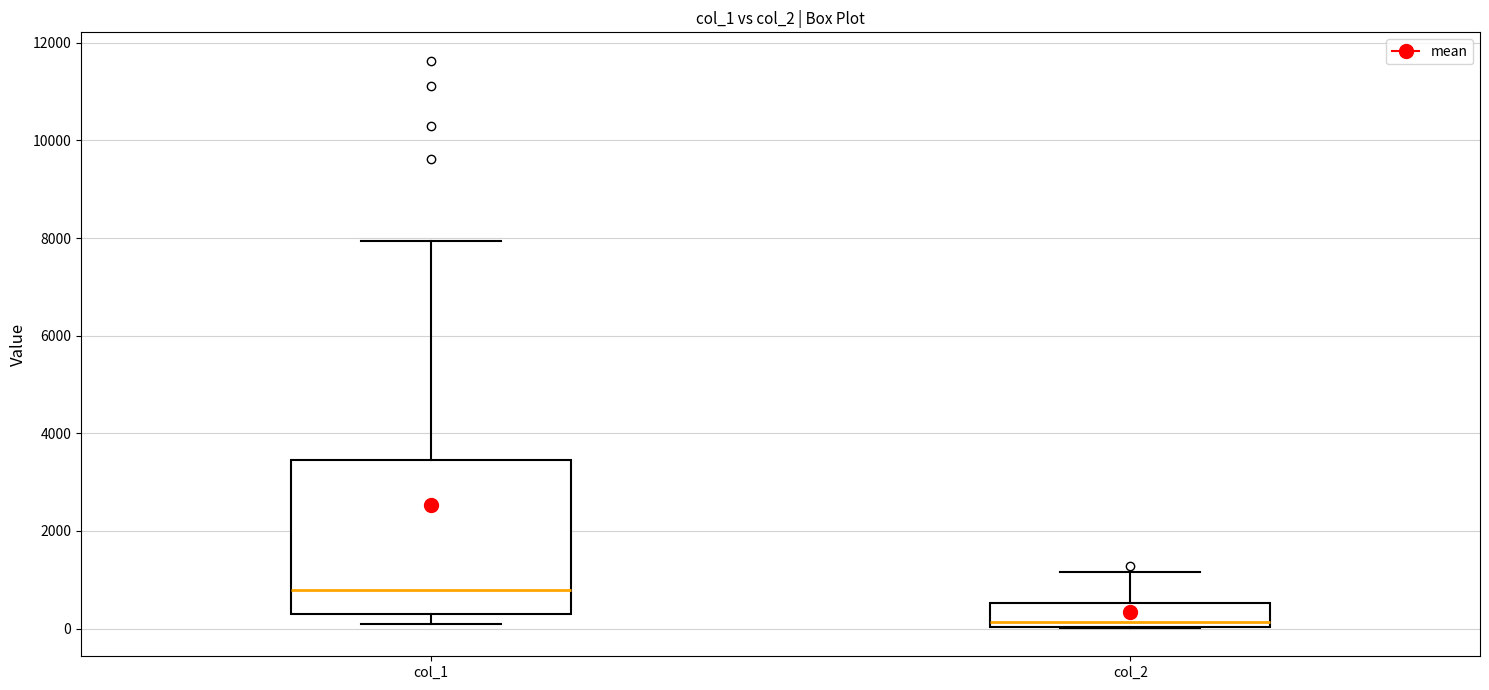

Reading left to right, read every box against the y-axis: the position of its median line, the range the box covers, and the ends of its whiskers. The values are not printed on the chart, so give them approximately, as read against the axis.

col_1: median 800, box 200 to 3400, whiskers 200 (just below the box's lower edge) to 8000
col_2: median 200, box 0 to 600, whiskers 0 to 1200